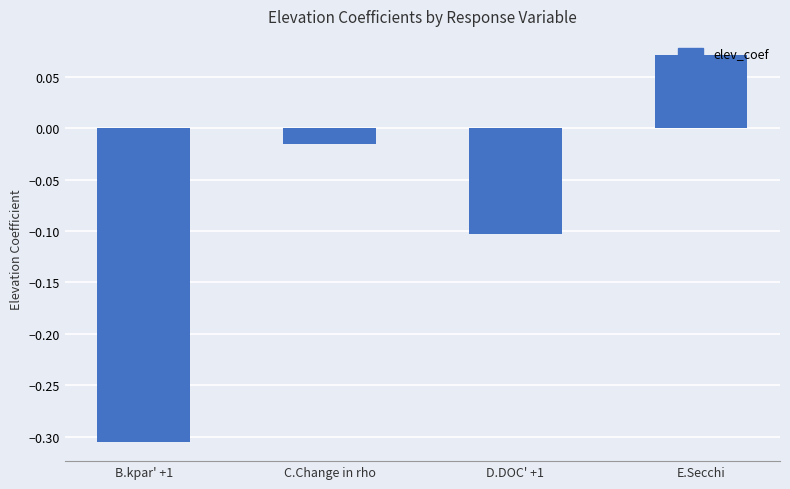

How many distinct data groups are displayed?

1